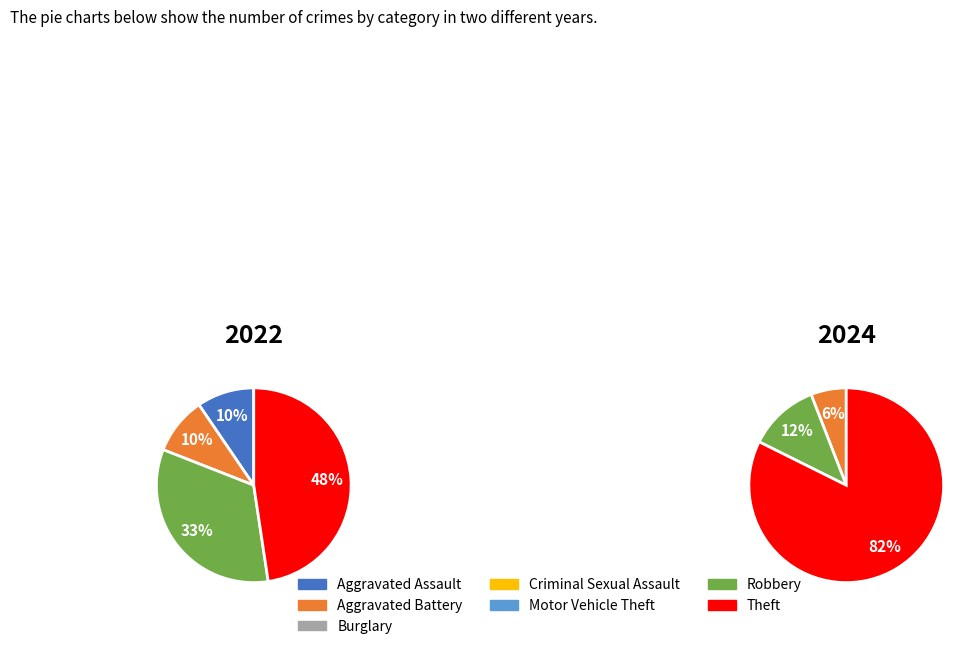

How much of the chart is everything except Theft?

52.4%